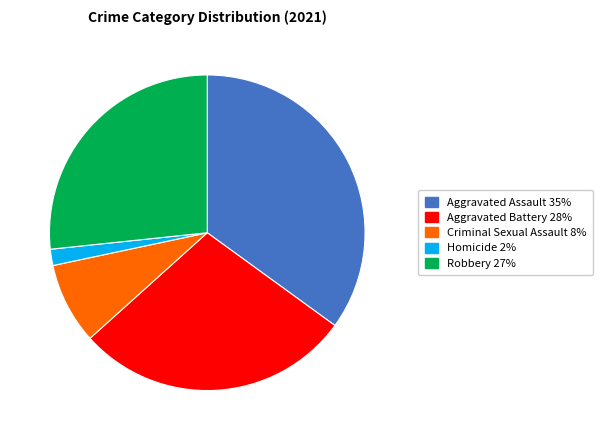

Is there any slice that represents more than half of the pie?

No